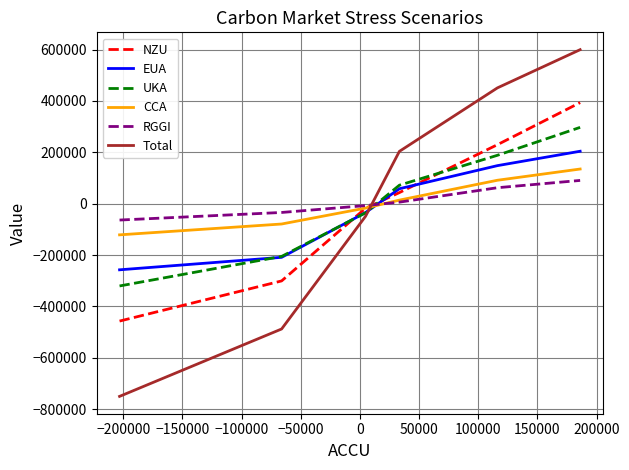

Which series has the widest spread of values?

Total